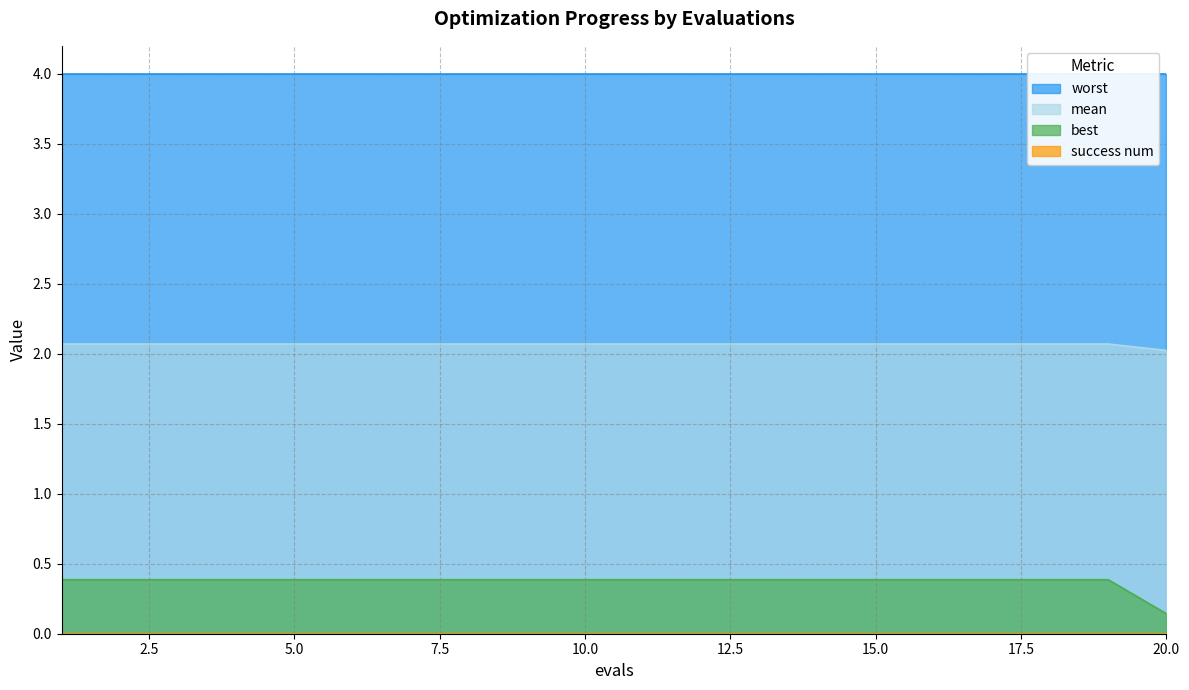

True or false: mean and best cross at least once.

False